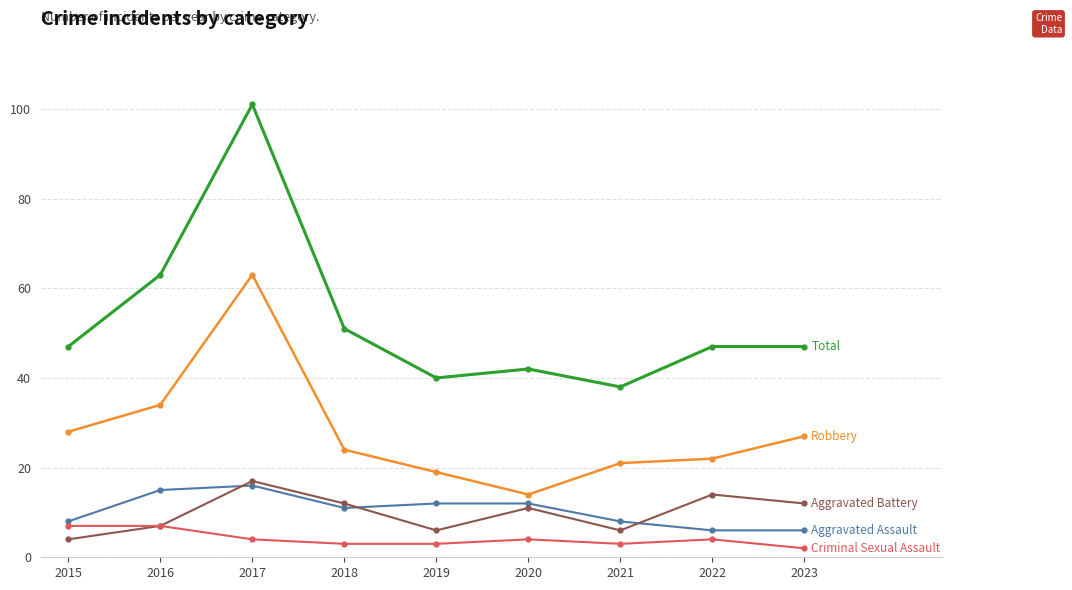

How many distinct data groups are displayed?

5